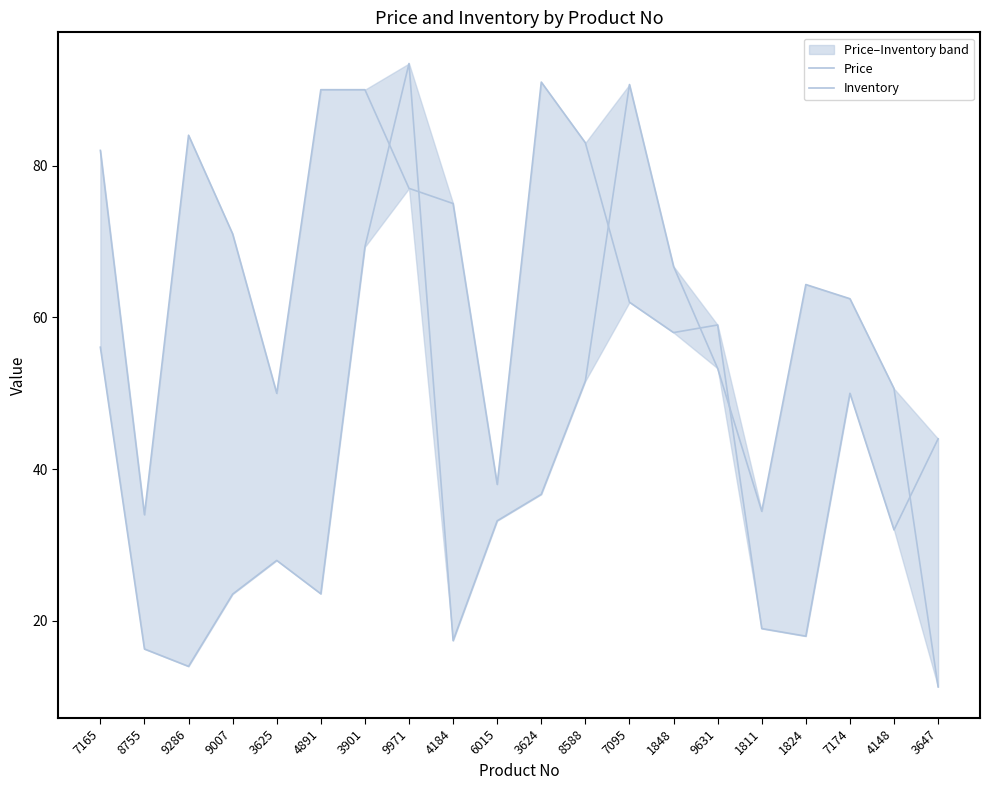

Reading right to left, transcribe all the data shown in this chart.

Price: 3647=11.3	4148=50.6	7174=62.5	1824=64.3	1811=34.5	9631=53.3	1848=66.7	7095=90.7	8588=51.6	3624=36.7	6015=33.2	4184=17.4	9971=93.5	3901=69.3	4891=23.6	3625=28.0	9007=23.5	9286=14.0	8755=16.3	7165=56.1
Inventory: 3647=44.0	4148=32.0	7174=50.0	1824=18.0	1811=19.0	9631=59.0	1848=58.0	7095=62.0	8588=83.0	3624=91.0	6015=38.0	4184=75.0	9971=77.0	3901=90.0	4891=90.0	3625=50.0	9007=71.0	9286=84.0	8755=34.0	7165=82.0